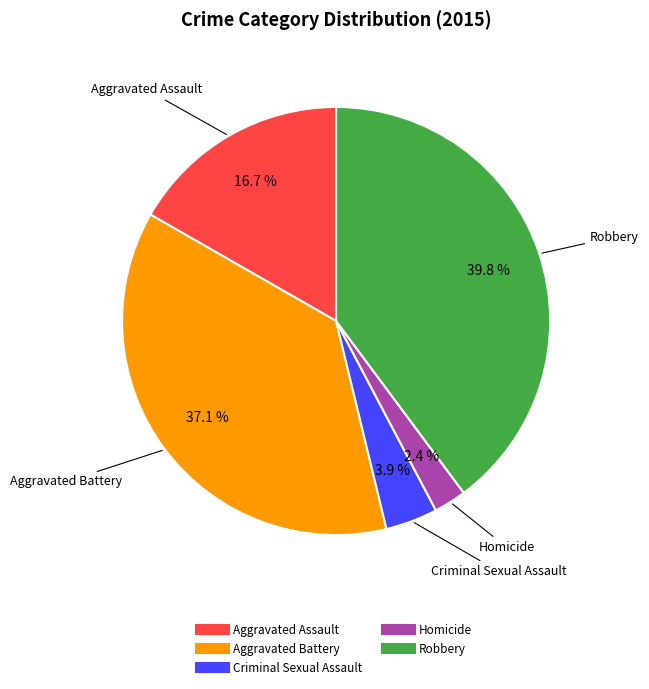

Count the number of slices in the pie.

5